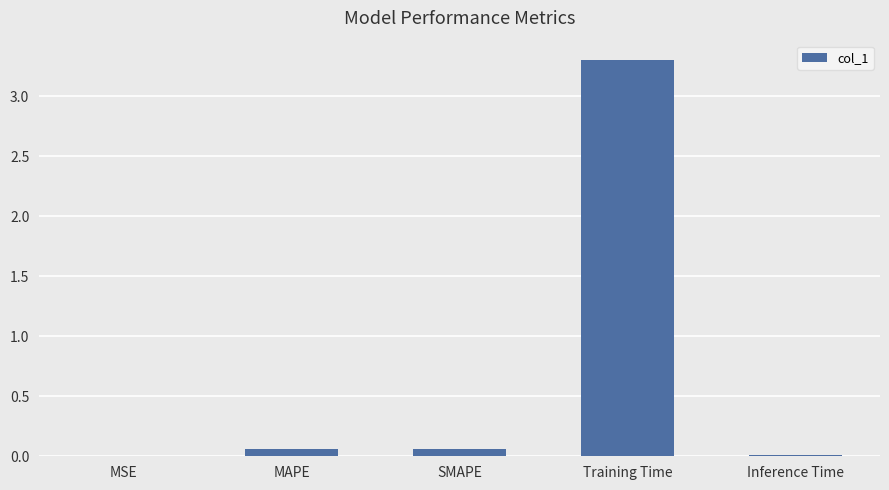

Which has a higher value, Training Time or SMAPE?

Training Time